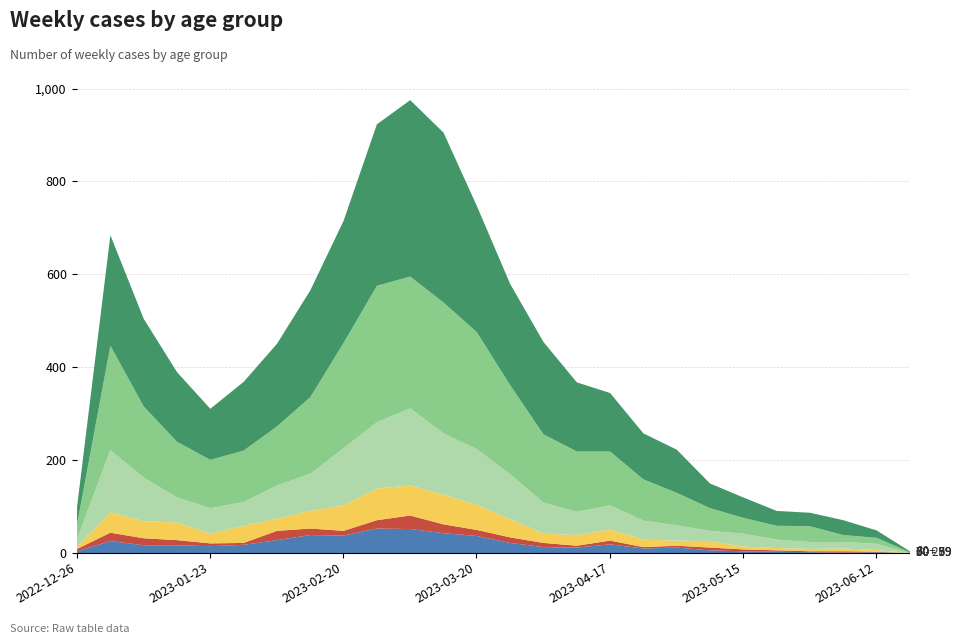

What is the maximum value shown in the chart?

380